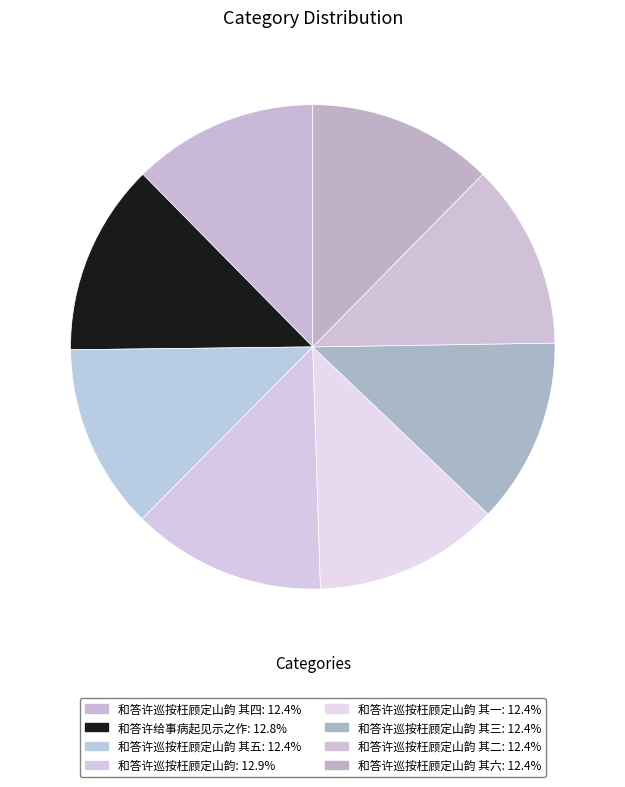

How many slices are in this pie chart?

8